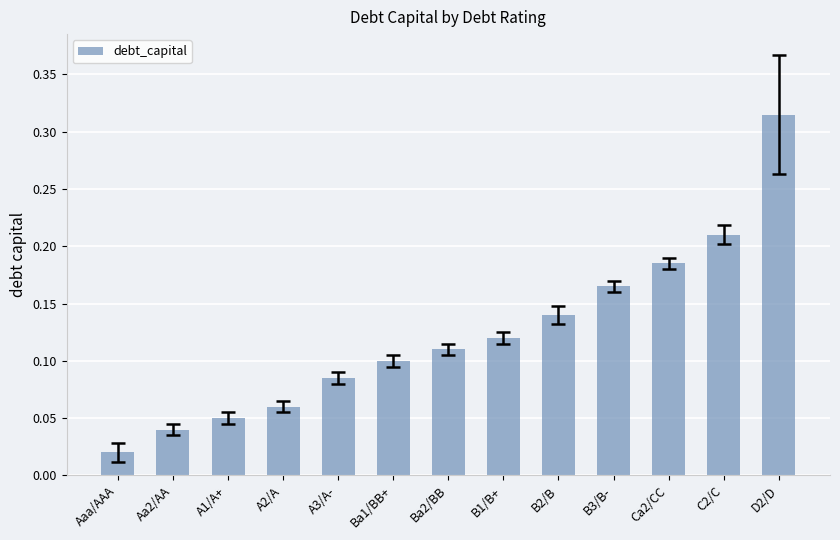

Which has a higher value, A2/A or A1/A+?

A2/A